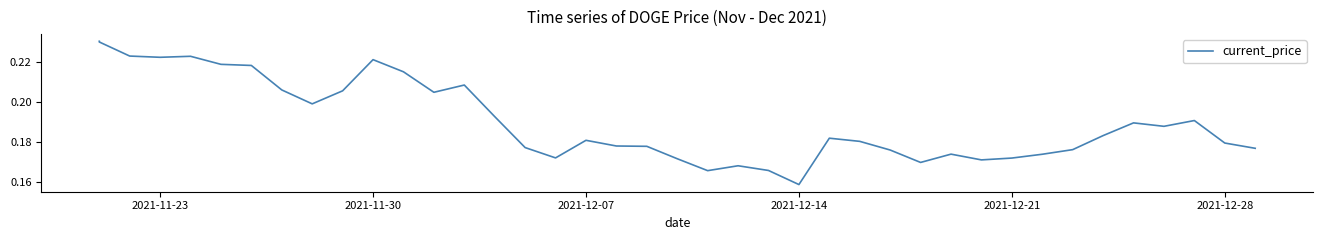

What is the value of the 20th point from the left?

0.2